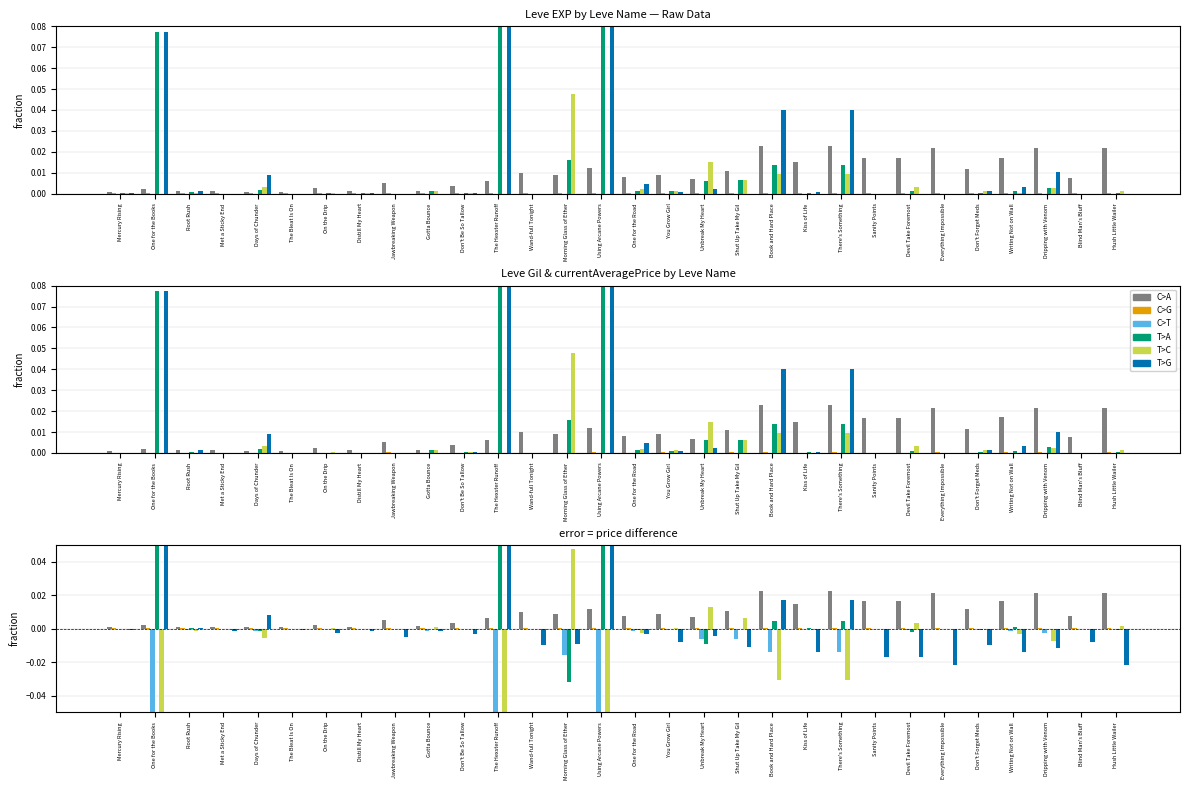

The T>C series shows 0.0 at Everything Impossible. True or false?

True